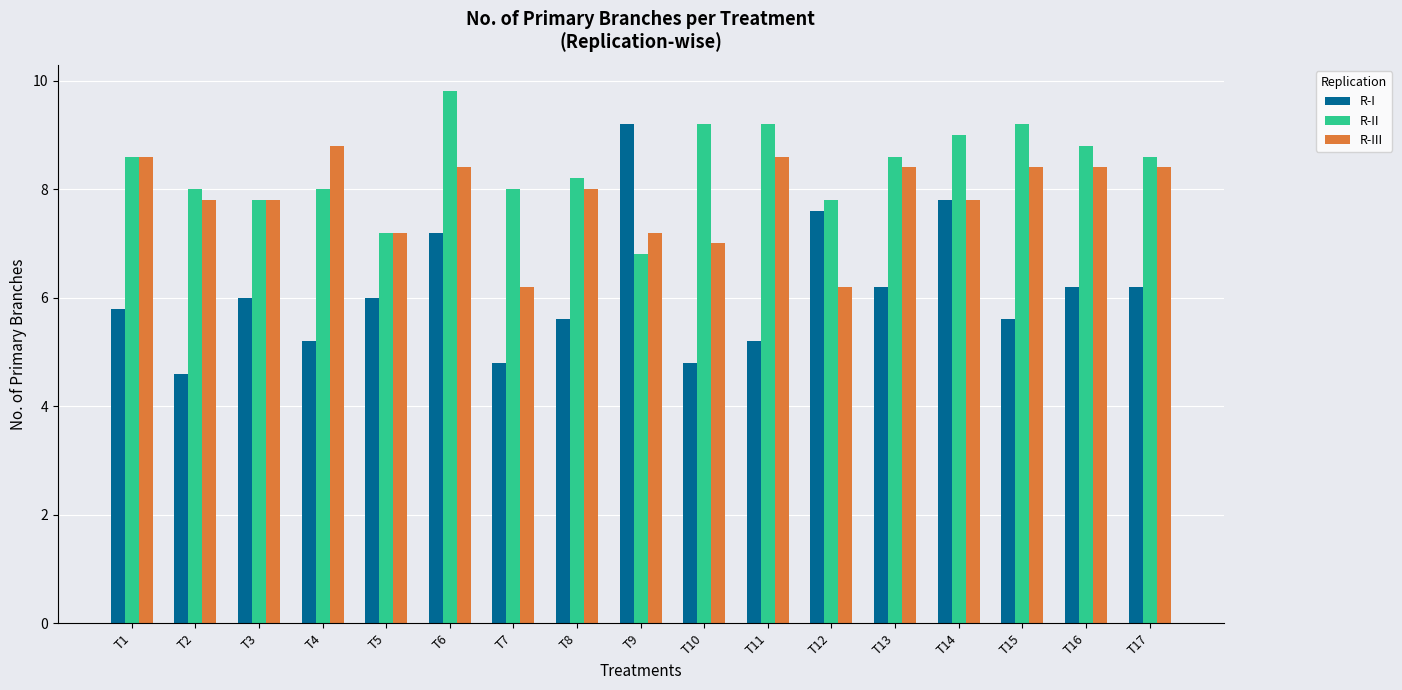

Which series has the widest spread of values?

R-I